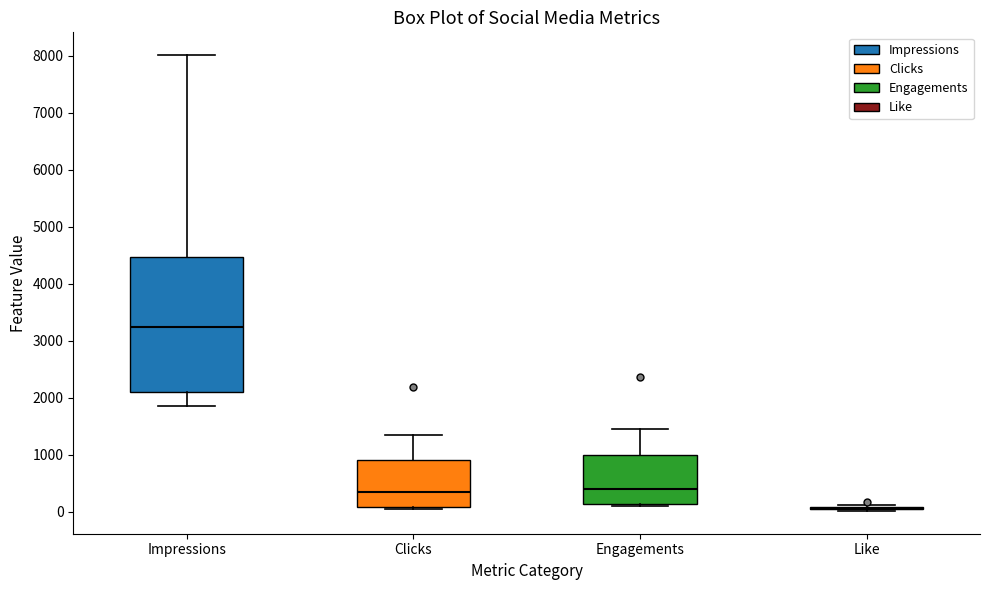

Comparing the boxes themselves (not the whiskers), which one is the tallest?

Impressions